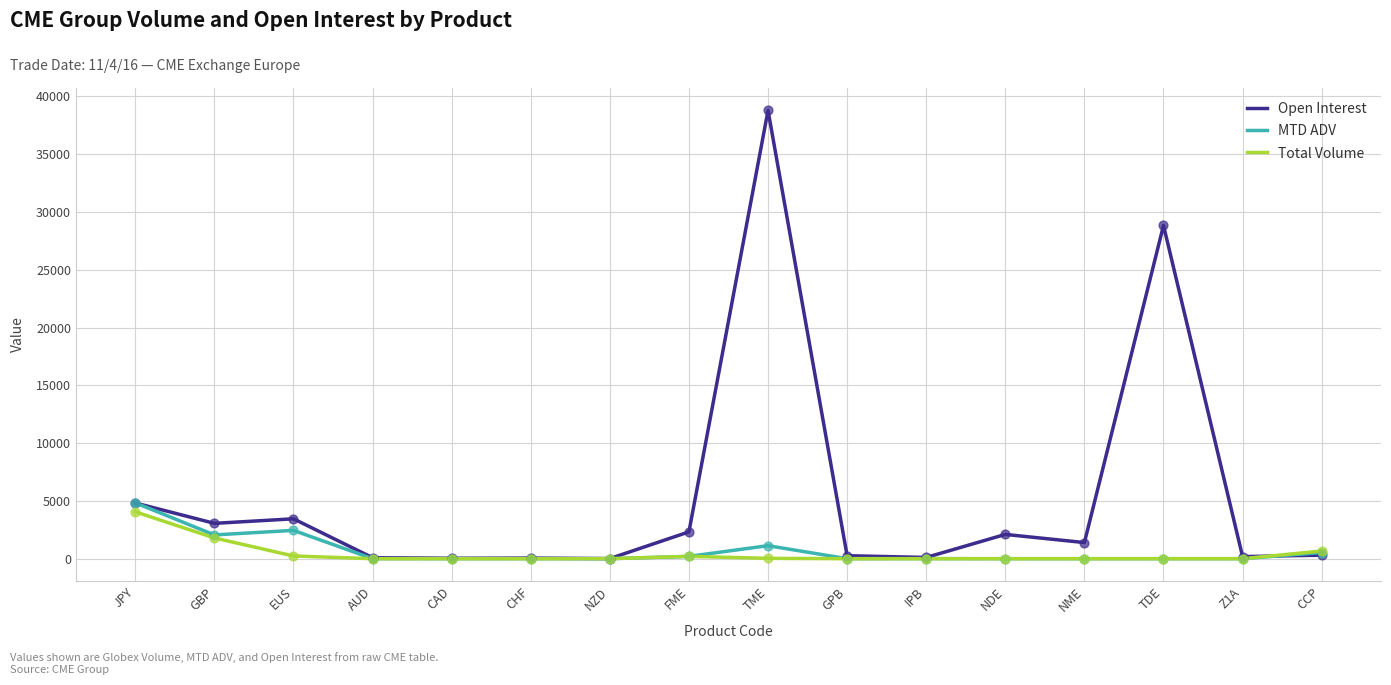

At which category is the sum across all series the highest?

TME